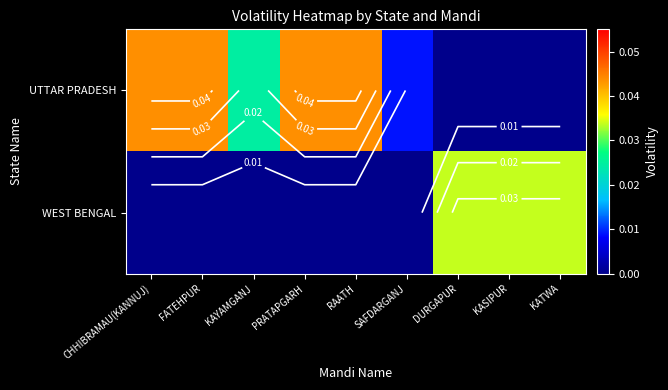

The UTTAR PRADESH series shows 0.0 at KATWA. True or false?

True